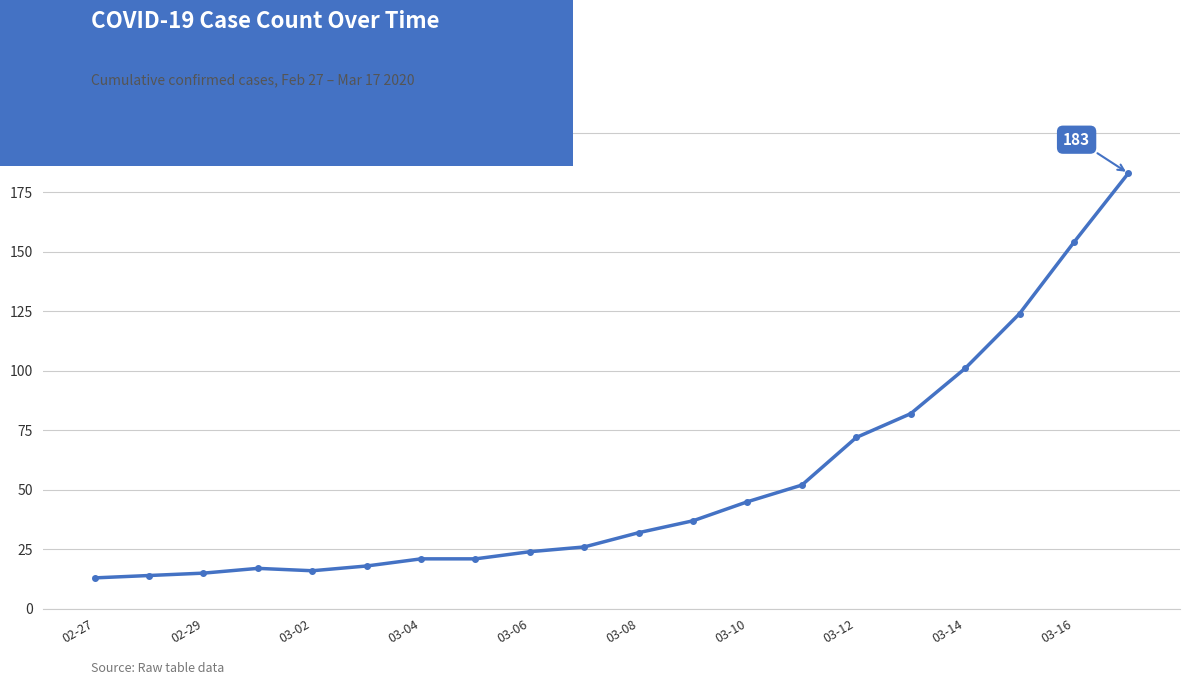

What is the smallest value displayed?

13